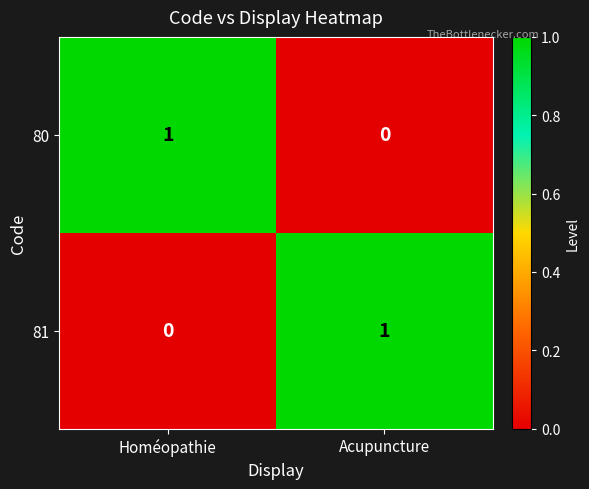

What is the spread (max minus min) of values at Homéopathie?

1